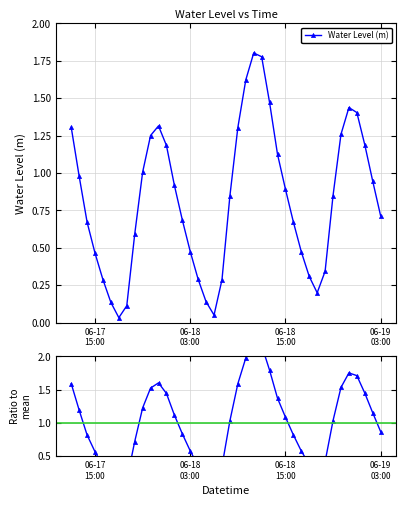

What is the greatest value displayed?

2.2